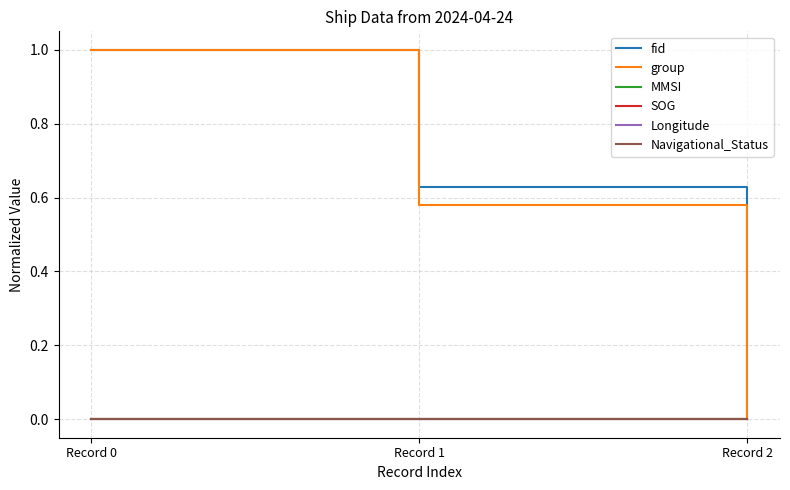

Does the chart have visible grid lines?

Yes